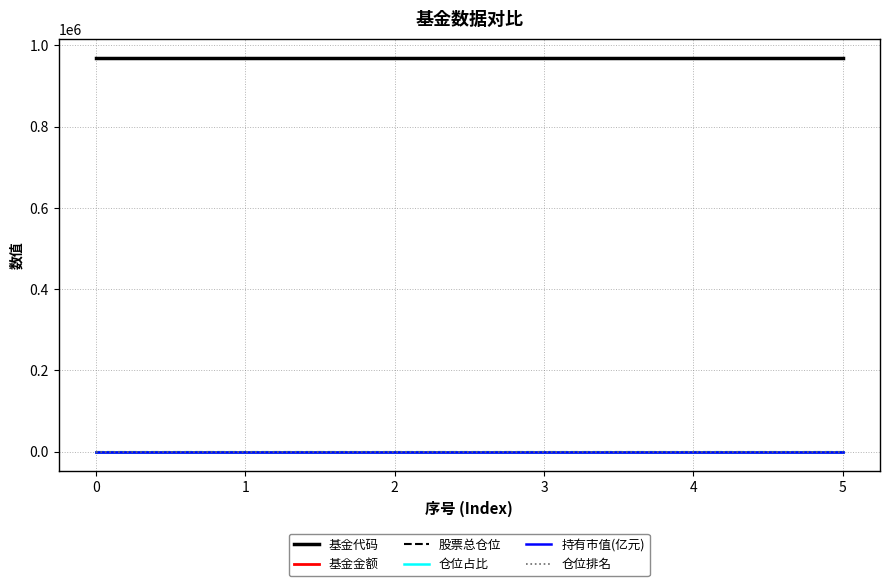

True or false: 仓位占比 and 基金代码 cross at least once.

False